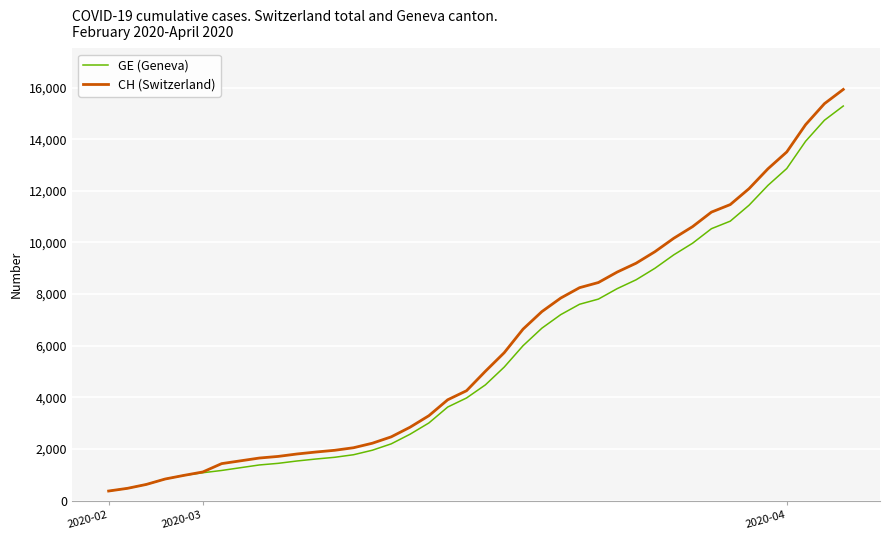

What is the highest value of the CH (Switzerland) series?

15926